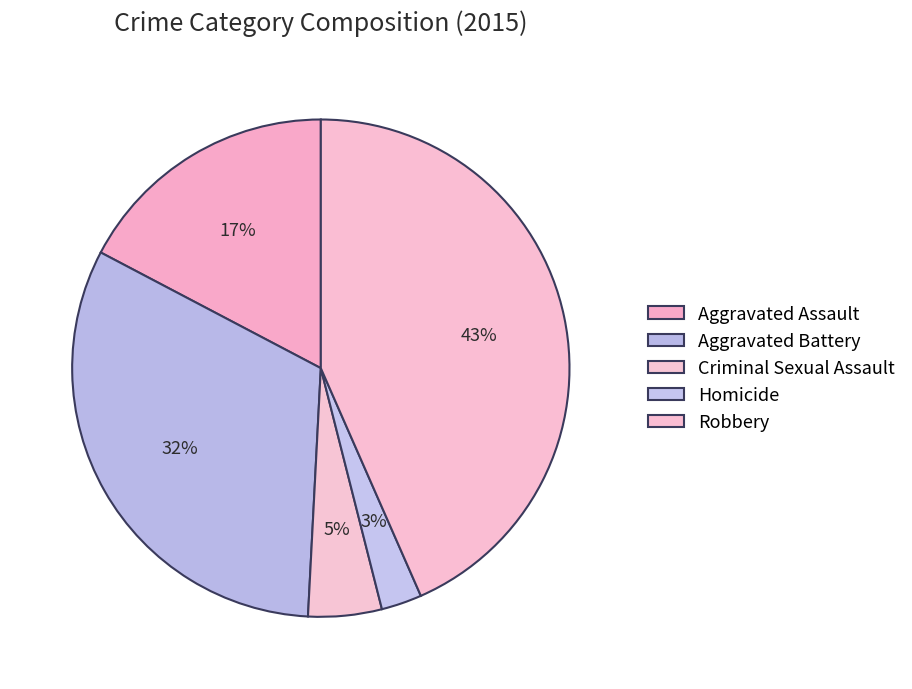

To the nearest percent, what is the combined percentage of Robbery and Aggravated Battery?

75%